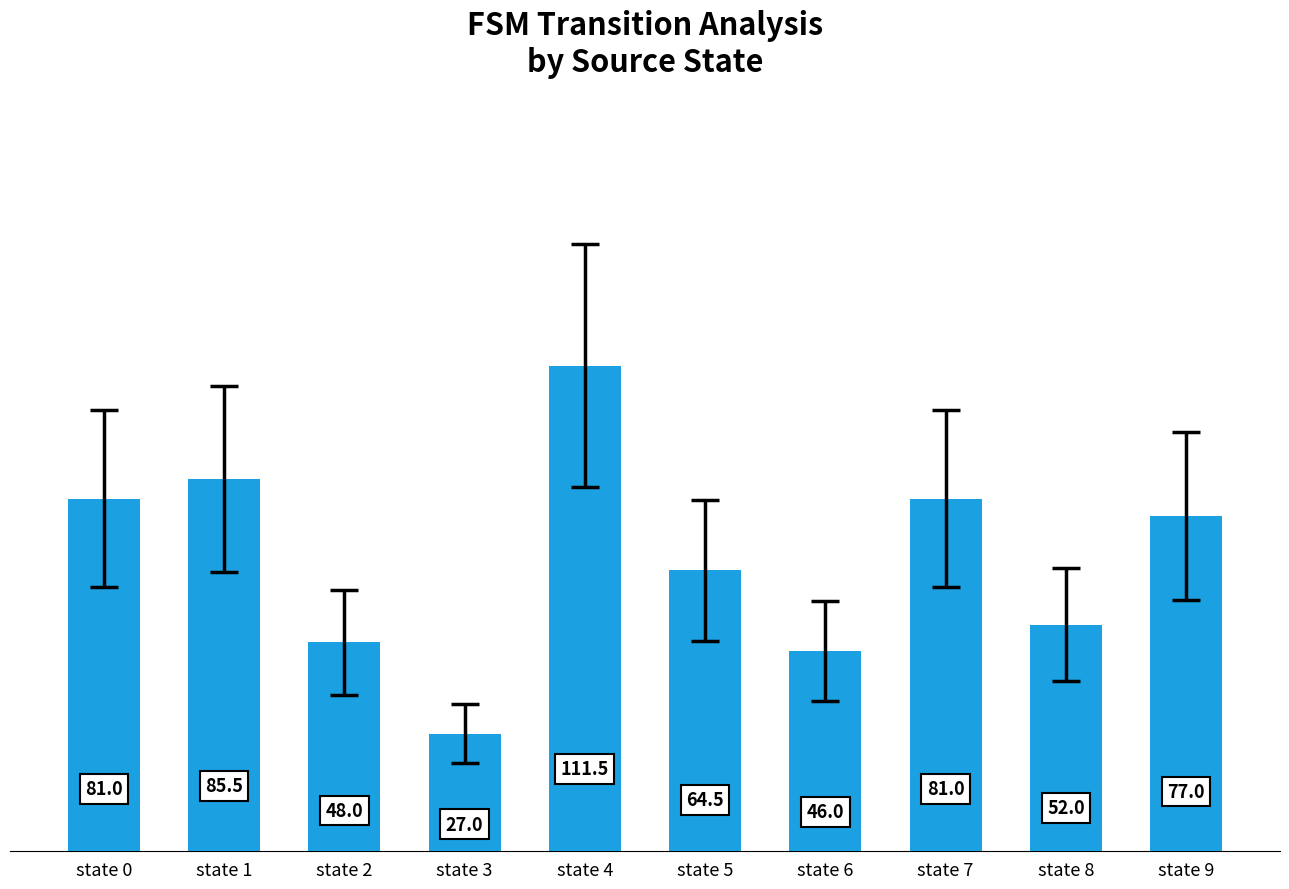

Reading left to right, extract all data points from this chart.

state 0=81.0	state 1=85.5	state 2=48.0	state 3=27.0	state 4=111.5	state 5=64.5	state 6=46.0	state 7=81.0	state 8=52.0	state 9=77.0